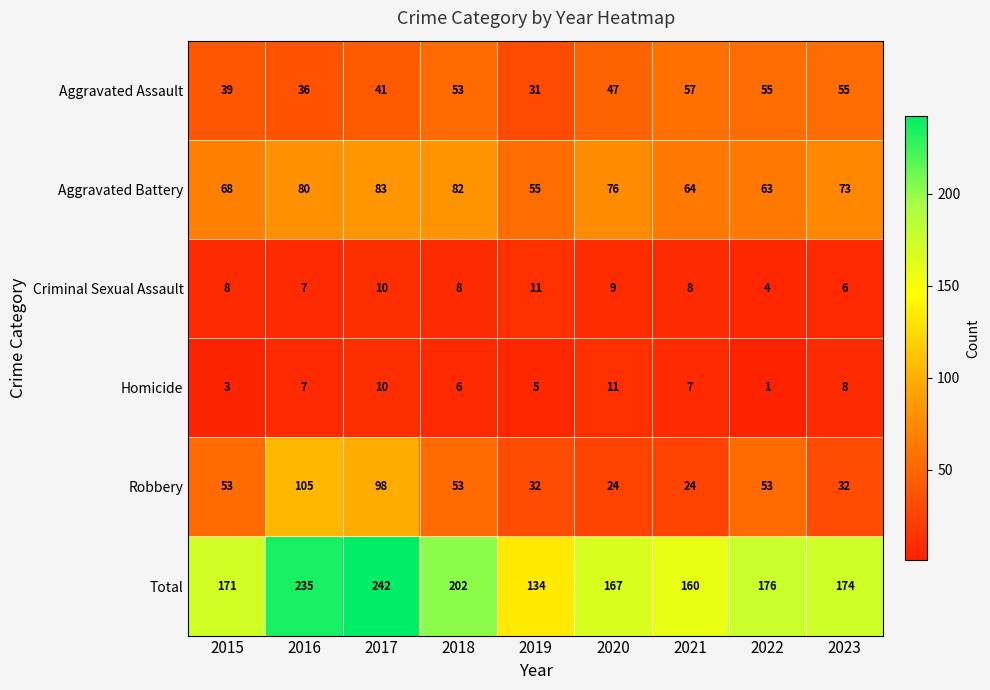

At which category is the sum across all series the highest?

2017